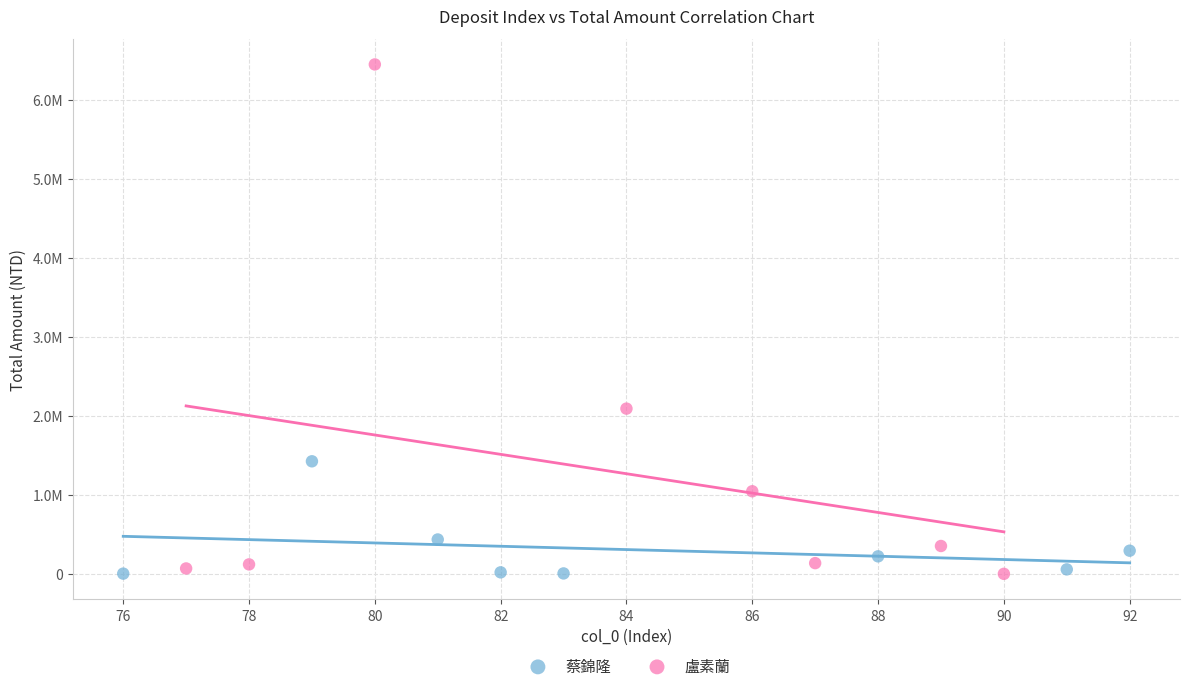

Which series contains the highest Y value?

盧素蘭